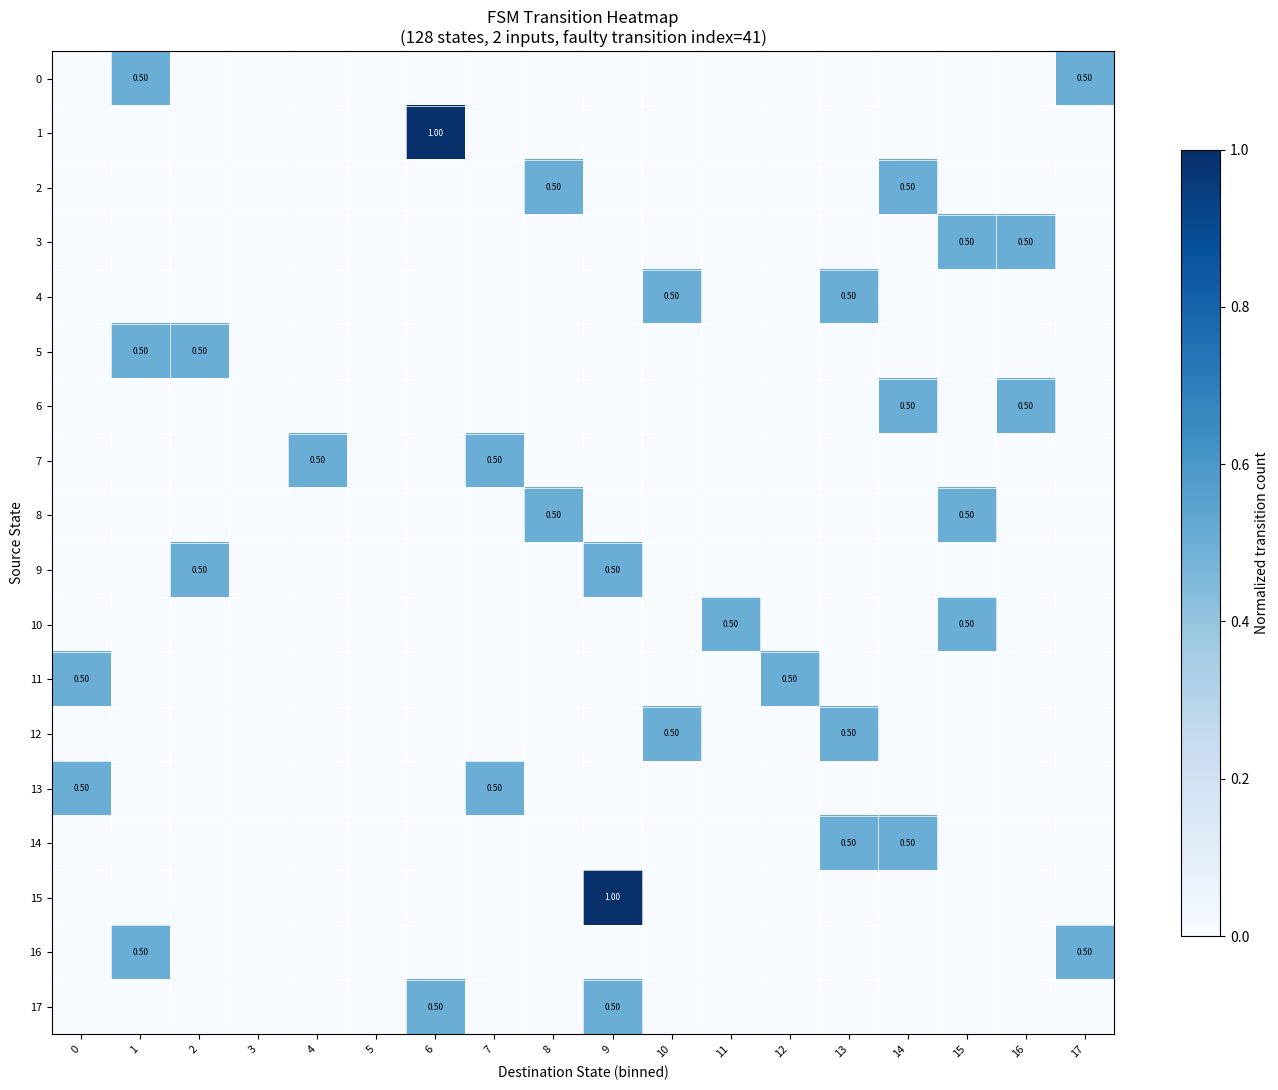

The 7 series shows 0.0 at 1. True or false?

True